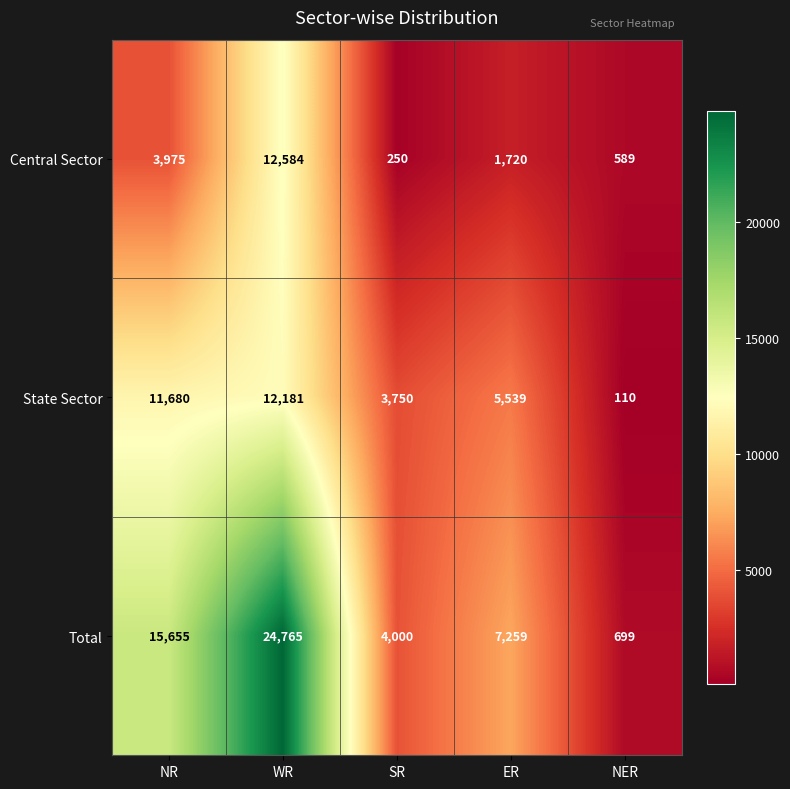

Which series has the largest range (max minus min)?

Total